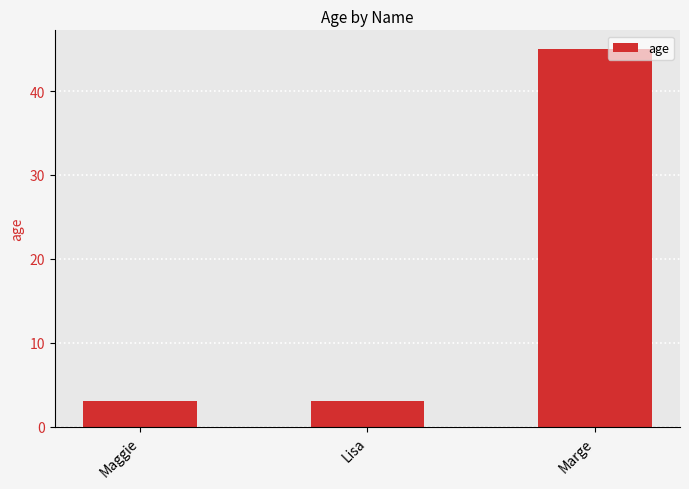

Reading right to left, what are all the values shown in this chart?

45	3	3